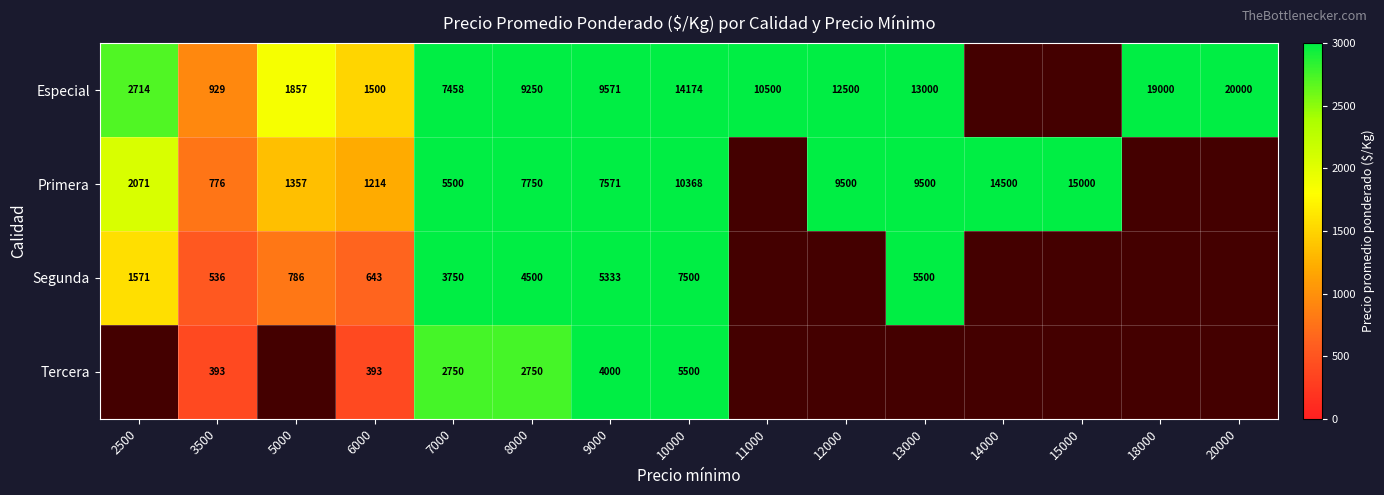

What is the difference between the highest and lowest values at 8000?

6500